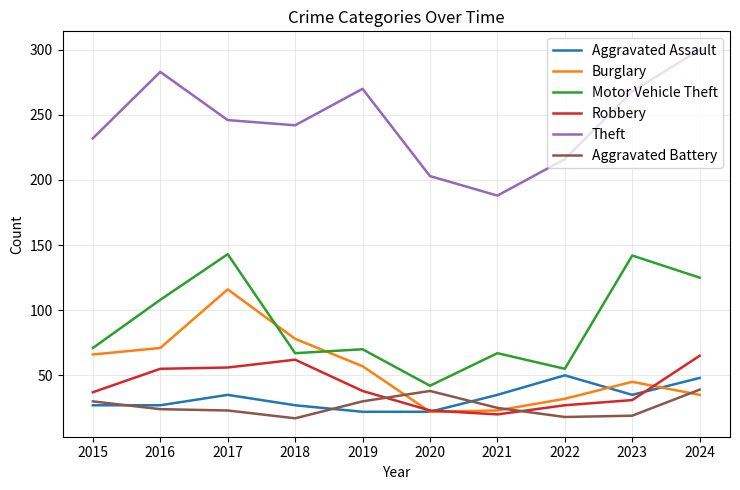

What is the spread (max minus min) of values at 2015?

205